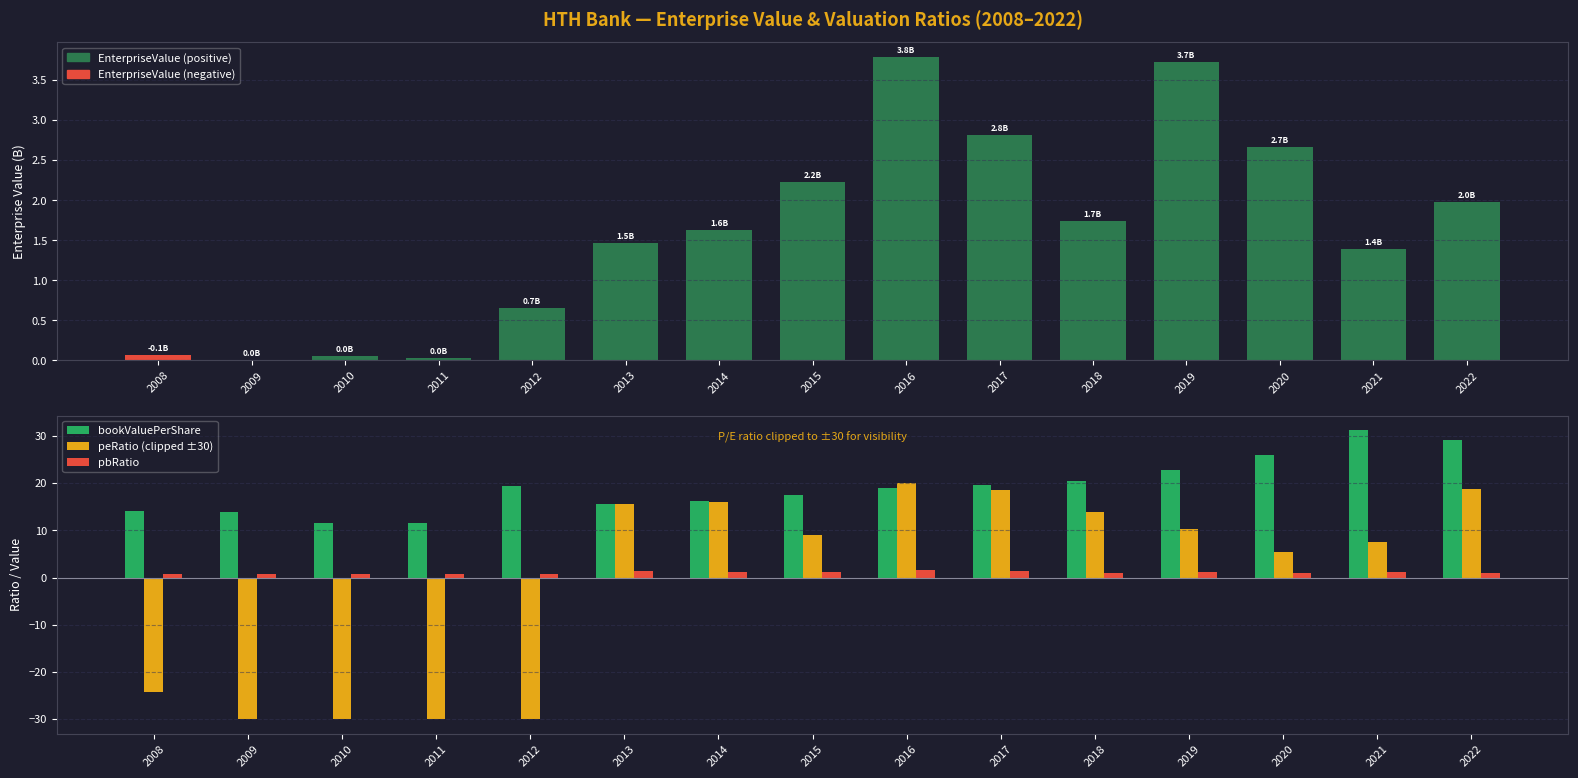

List the labels in order of bookValuePerShare value, smallest first.

2010, 2011, 2009, 2008, 2013, 2014, 2015, 2016, 2012, 2017, 2018, 2019, 2020, 2022, 2021